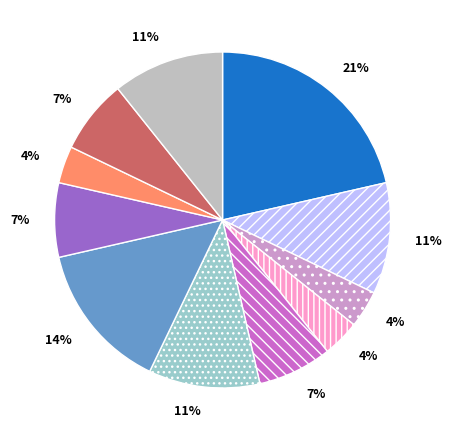

To the nearest percent, what is the average slice percentage?

9%